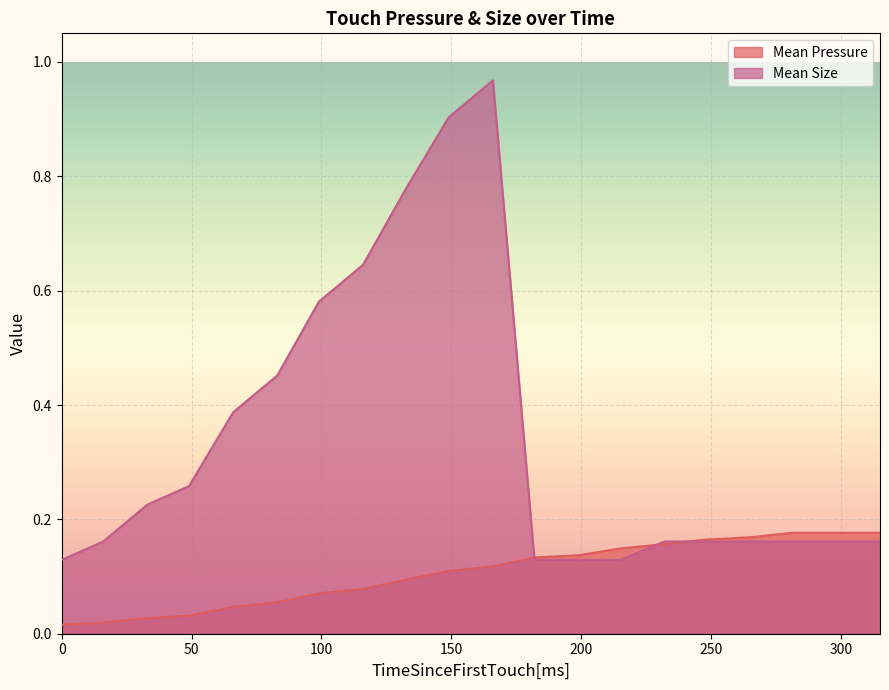

Which series has the largest total across all categories?

Mean Size